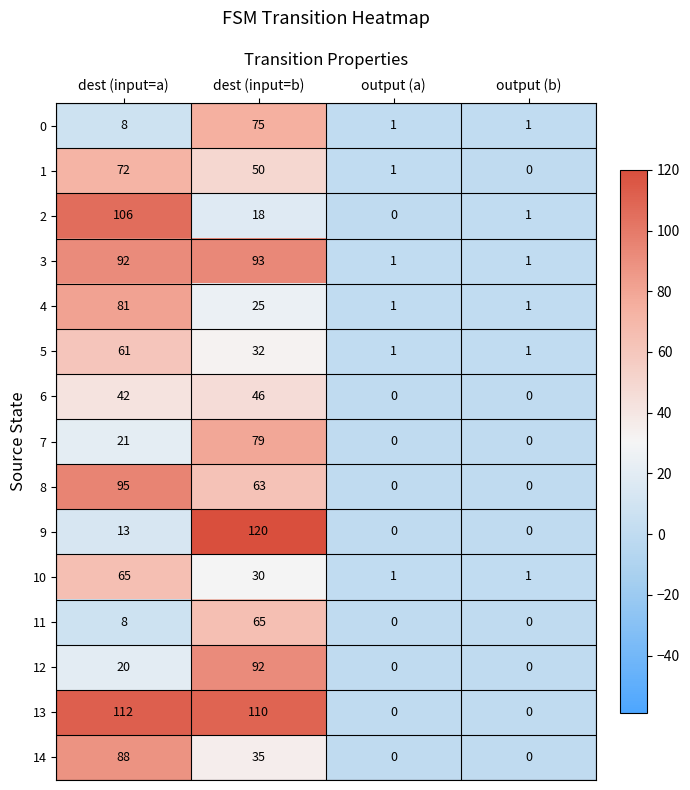

Which series has the largest total across all categories?

13